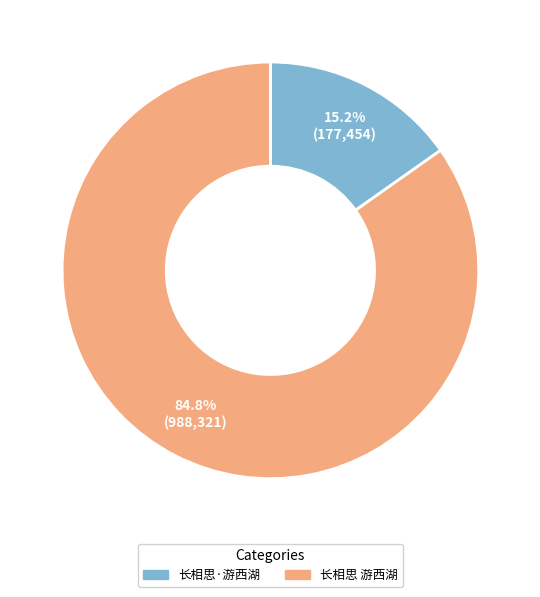

Does 长相思·游西湖 represent more than half of the total?

No